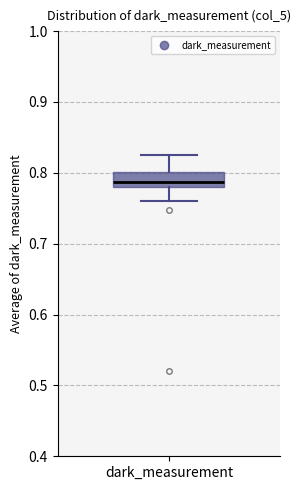

Transcribe this box plot: give where the median line is, the range the box spans, and where the two whiskers end, as read against the y-axis. The values are not printed on the chart, so give them approximately, as read against the axis.

median 0.79, box 0.78 to 0.80, whiskers 0.76 to 0.83